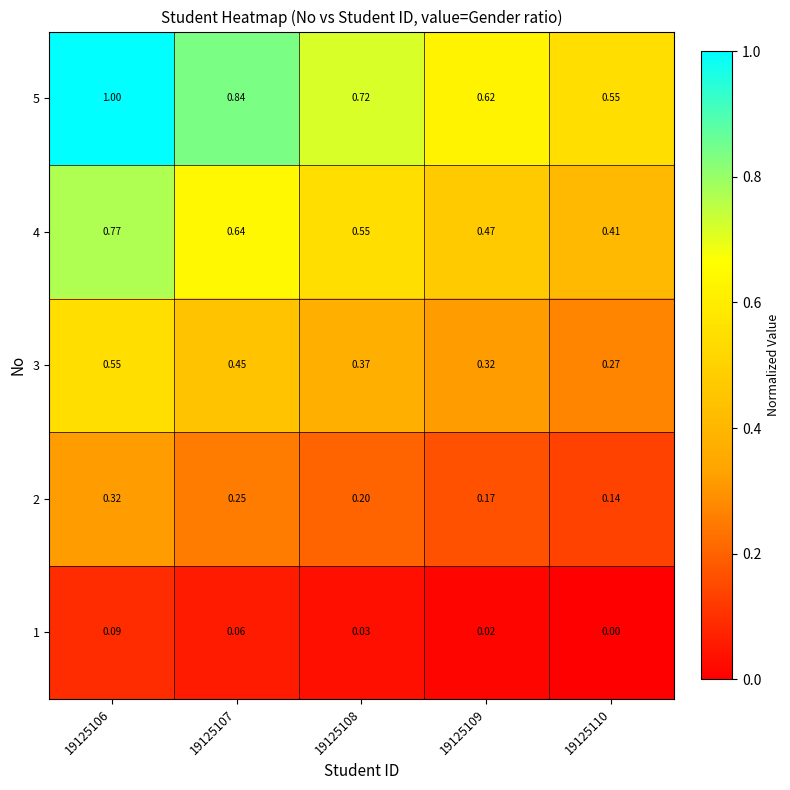

Count the number of data series in this chart.

5